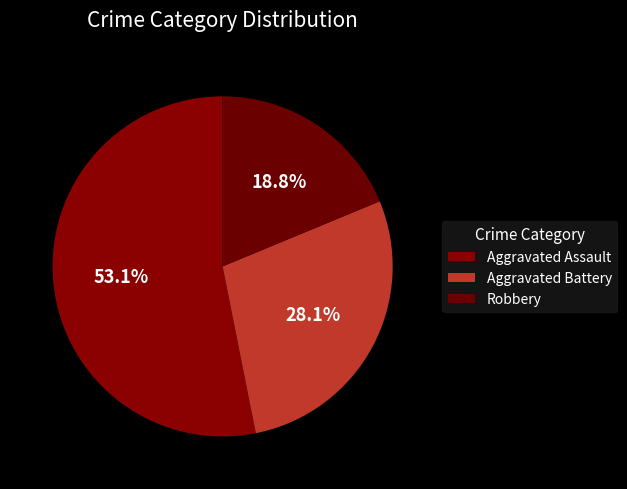

To the nearest percent, what portion does Robbery represent?

19%